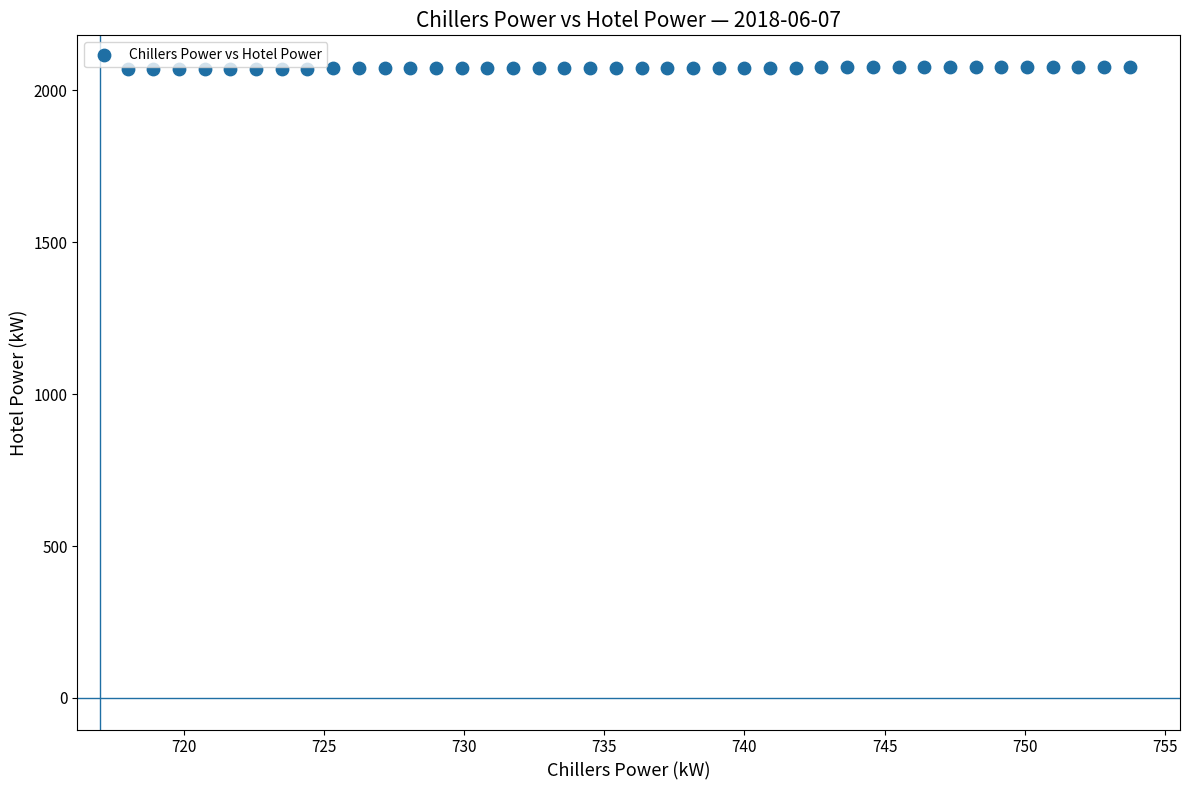

What is the range of X values (max minus min)?

35.8